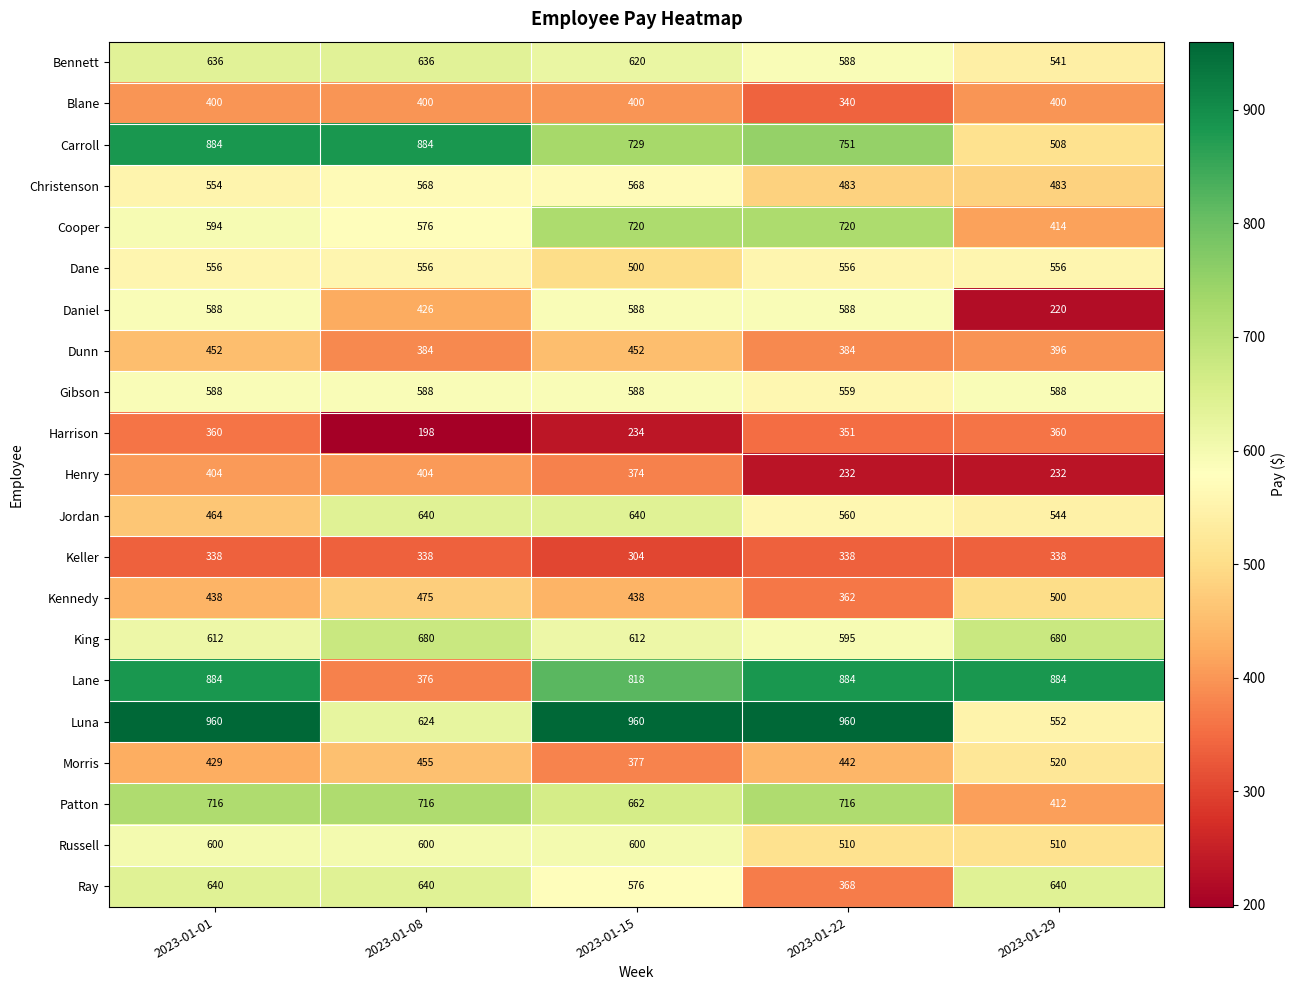

Which series changed the most between 2023-01-08 and 2023-01-15?

Lane